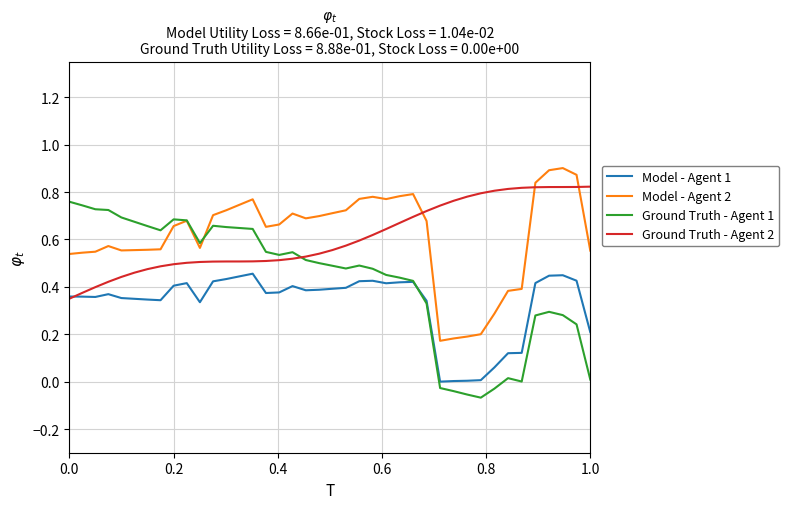

True or false: Model - Agent 2 and Model - Agent 1 intersect in this chart.

False